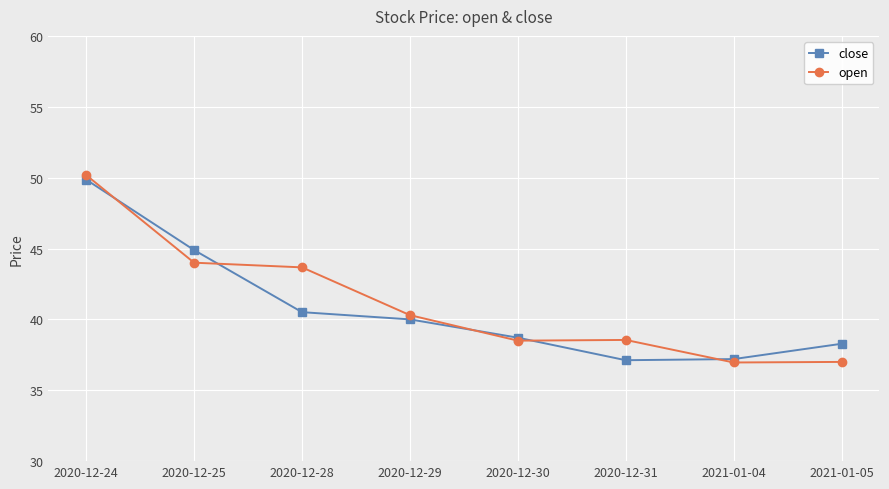

Between which two adjacent categories do open and close first intersect?

2020-12-24 and 2020-12-25